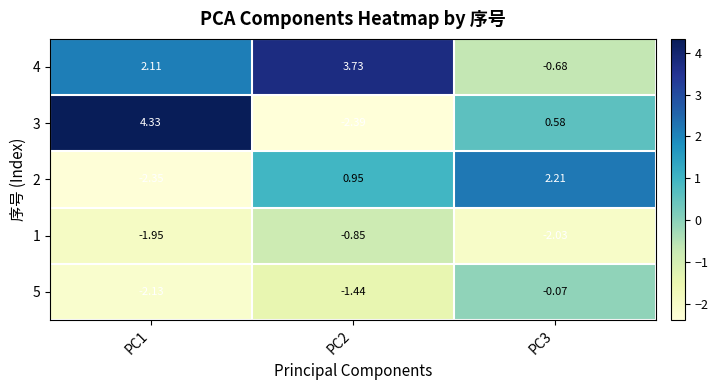

What is the spread (max minus min) of values at PC1?

6.7